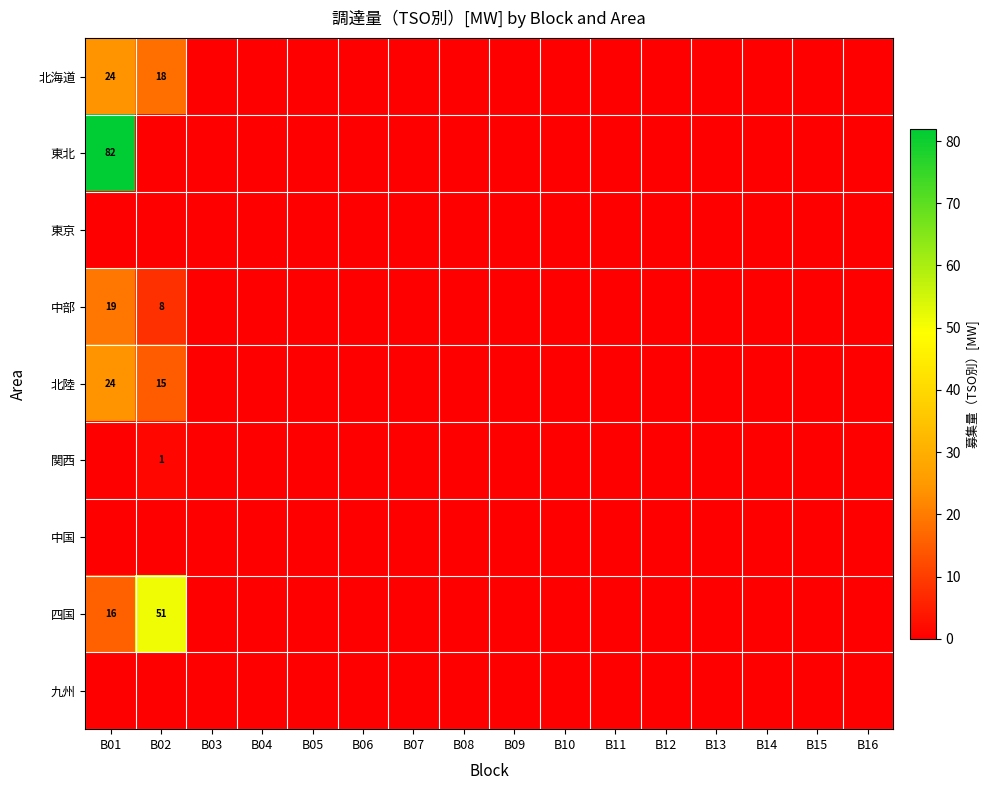

The value of 東北 at B01 is 141. True or false?

False